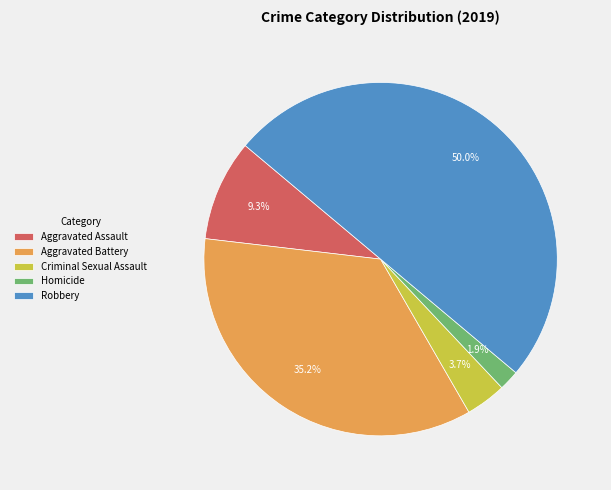

How many segments does this pie chart have?

5